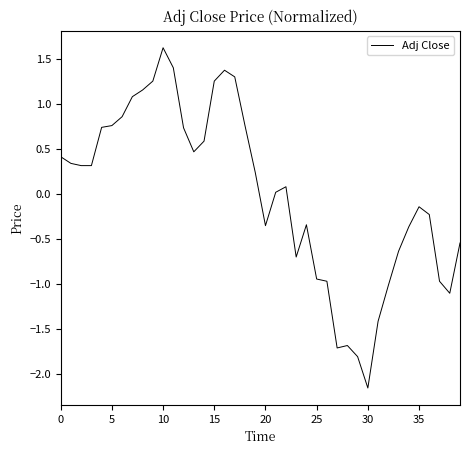

True or false: the data has more than 1 interior local peaks.

True